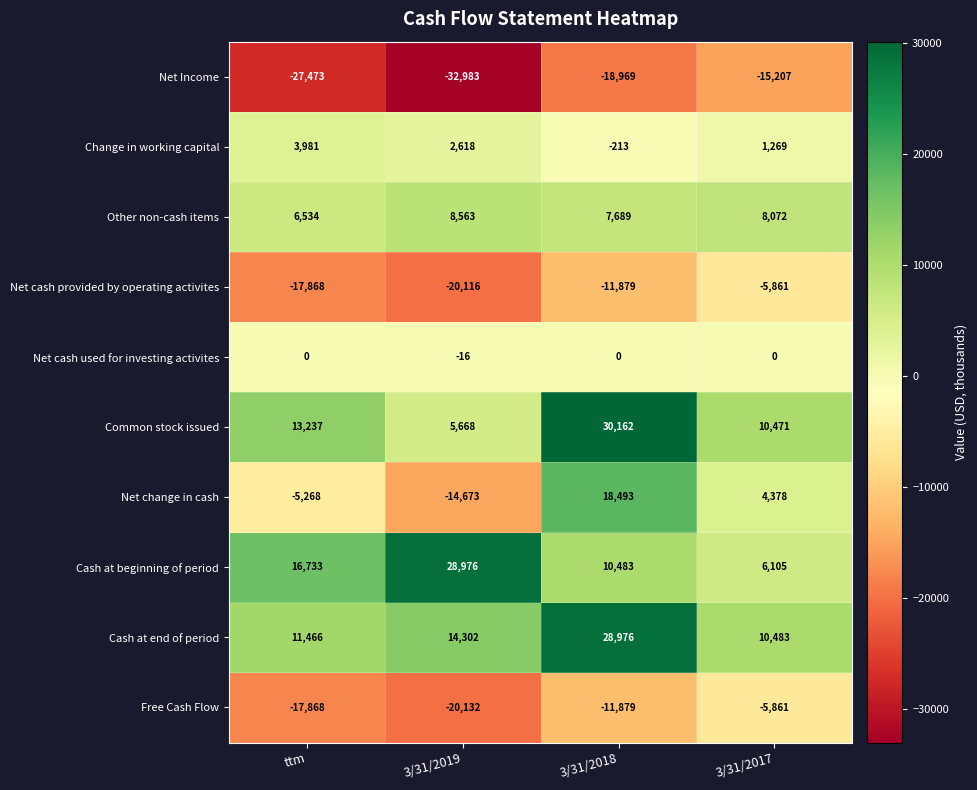

Rank the categories by Common stock issued value from lowest to highest.

3/31/2019, 3/31/2017, ttm, 3/31/2018